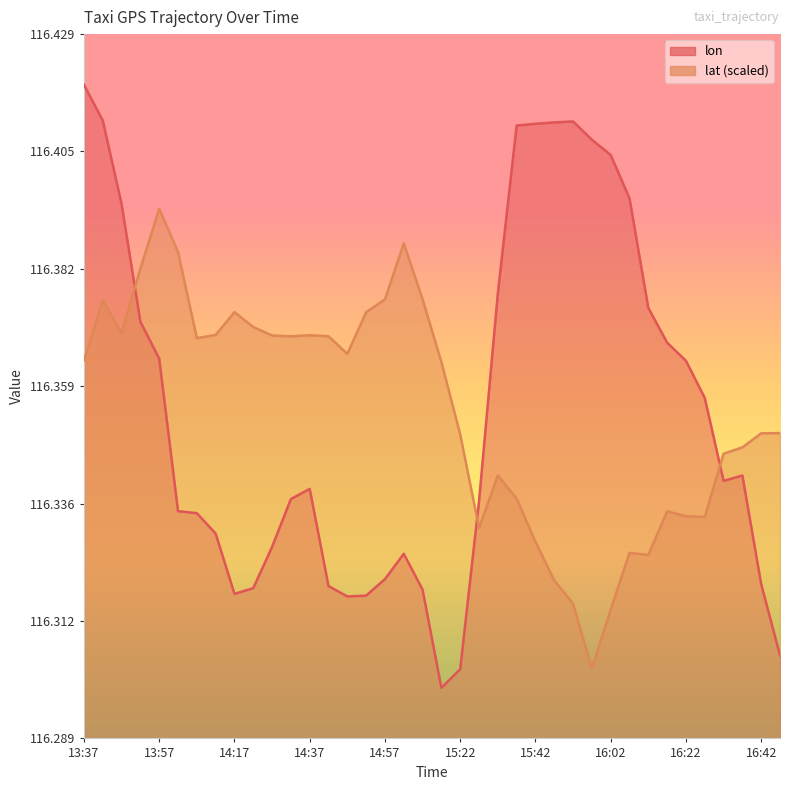

What is the value of the lon point at the 9th from the left?

116.3